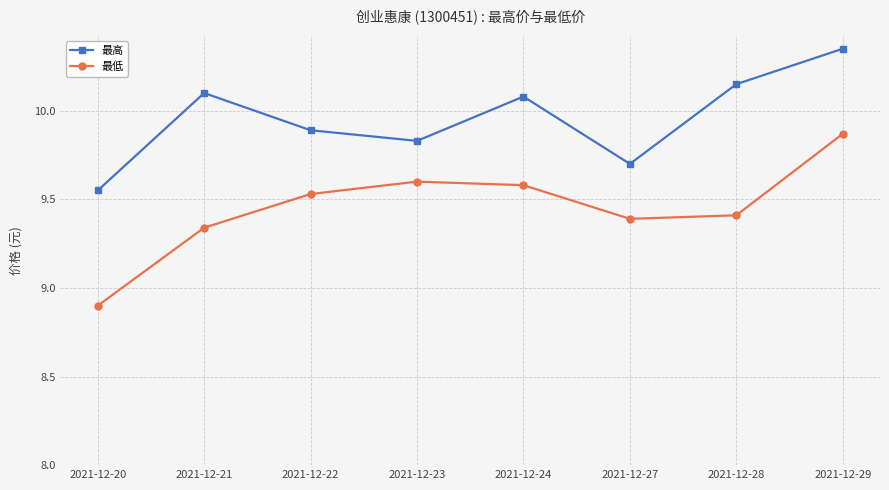

What is the total value across all series at 2021-12-24?

19.7